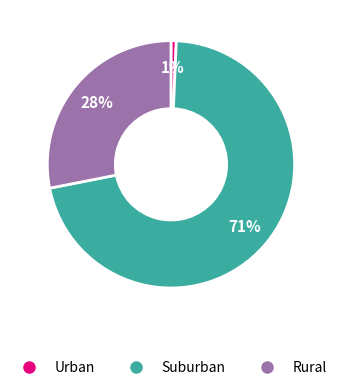

Is there any slice that represents more than half of the pie?

Yes